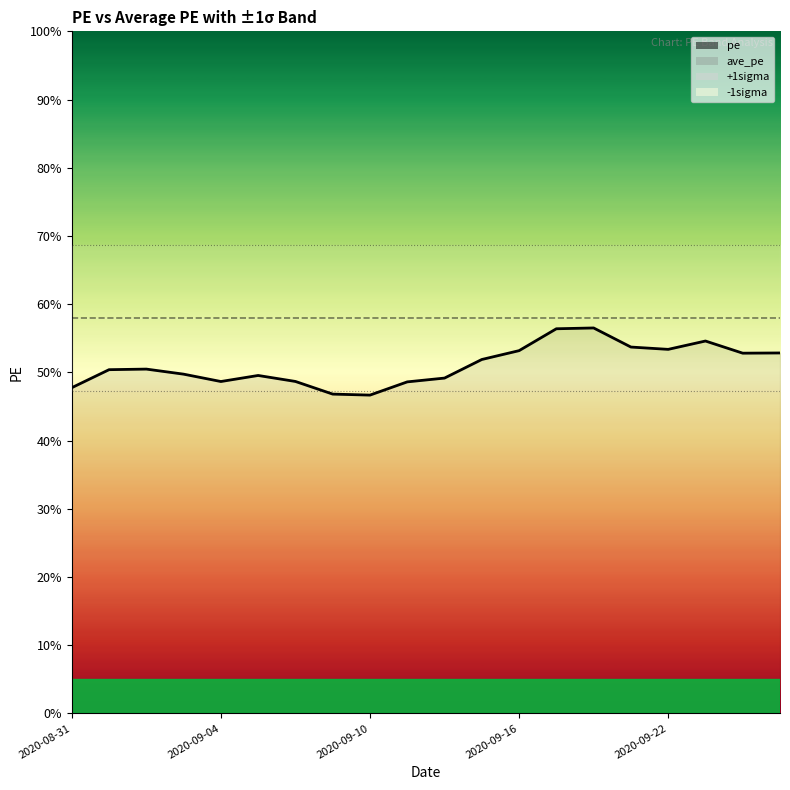

At which label does ave_pe reach its minimum?

2020-08-31